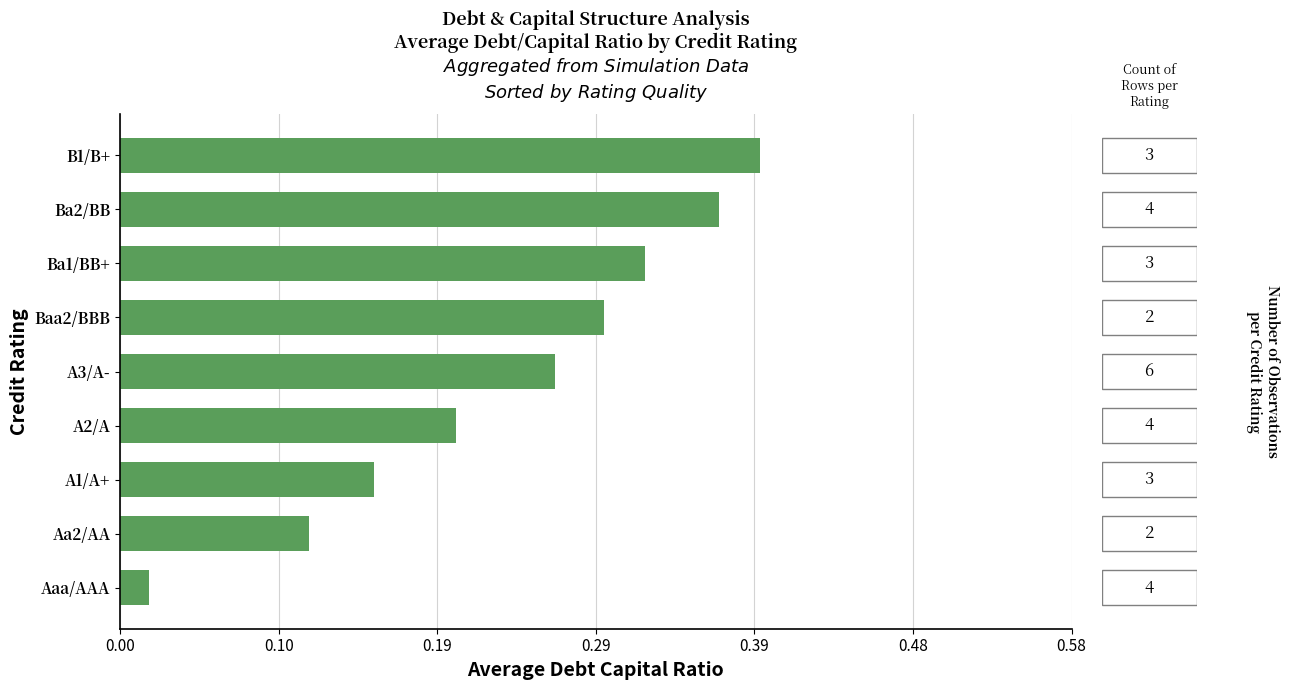

Are the bars grouped side by side (vs. stacked)?

No